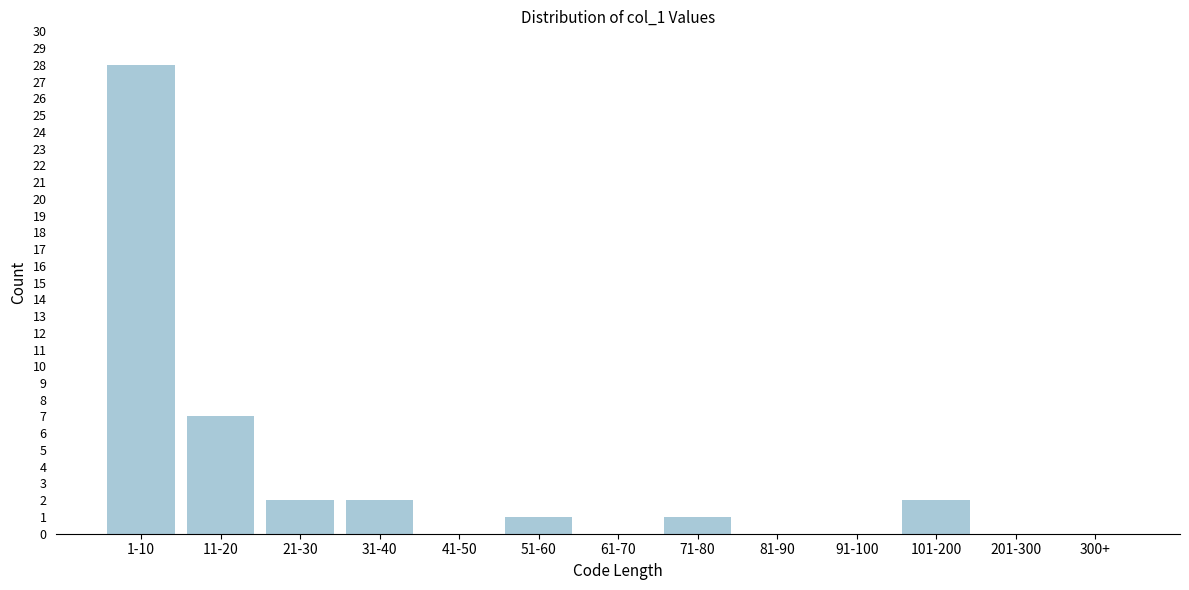

Reading left to right, extract all data points from this chart.

1-10=28	11-20=7	21-30=2	31-40=2	41-50=0	51-60=1	61-70=0	71-80=1	81-90=0	91-100=0	101-200=2	201-300=0	300+=0